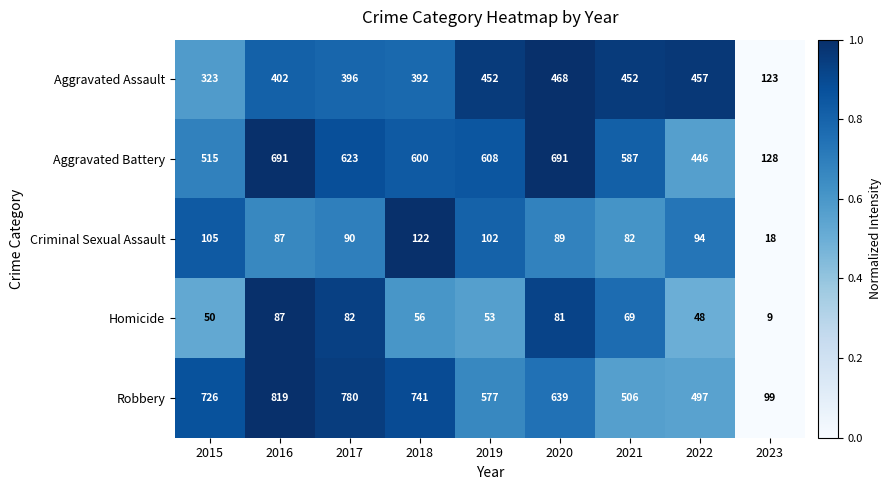

What is the sum of all Robbery values?

5384